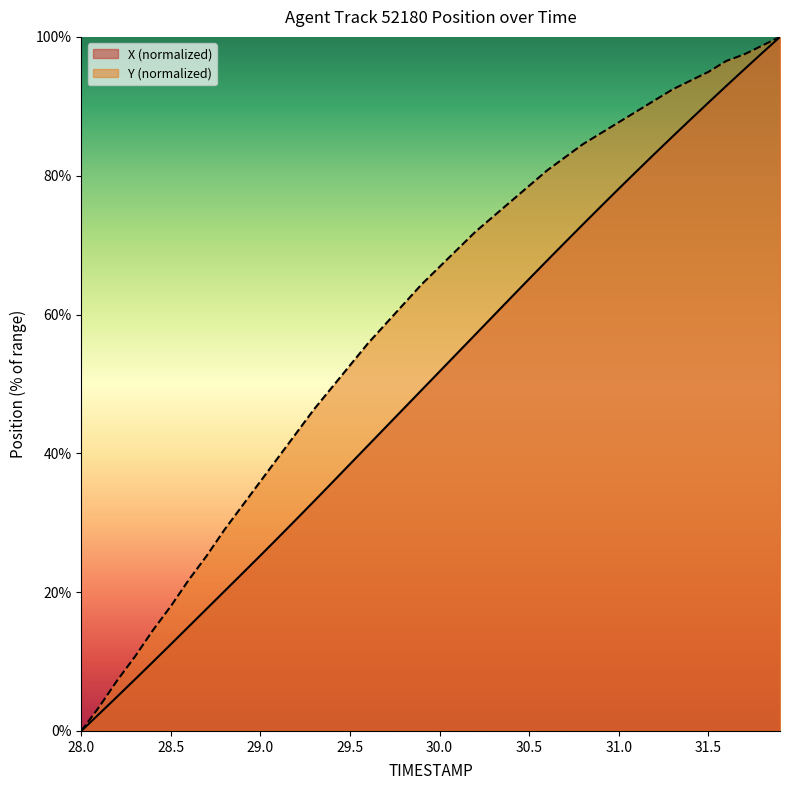

Is it true that X equals 70.4 at 30.7?

True